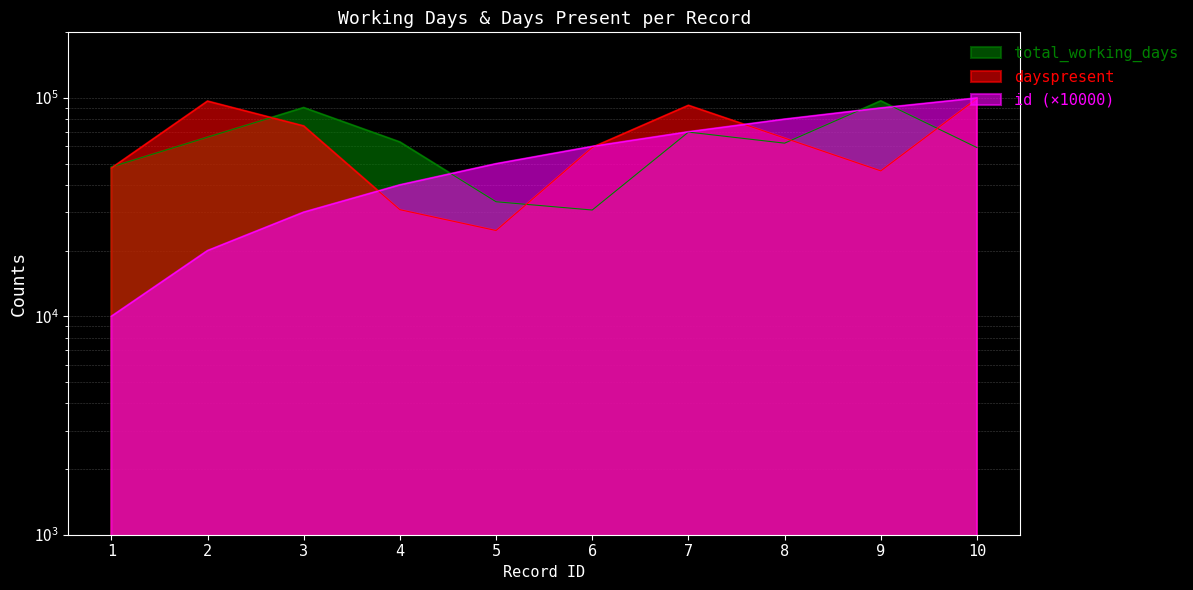

At which label does dayspresent reach its minimum?

5